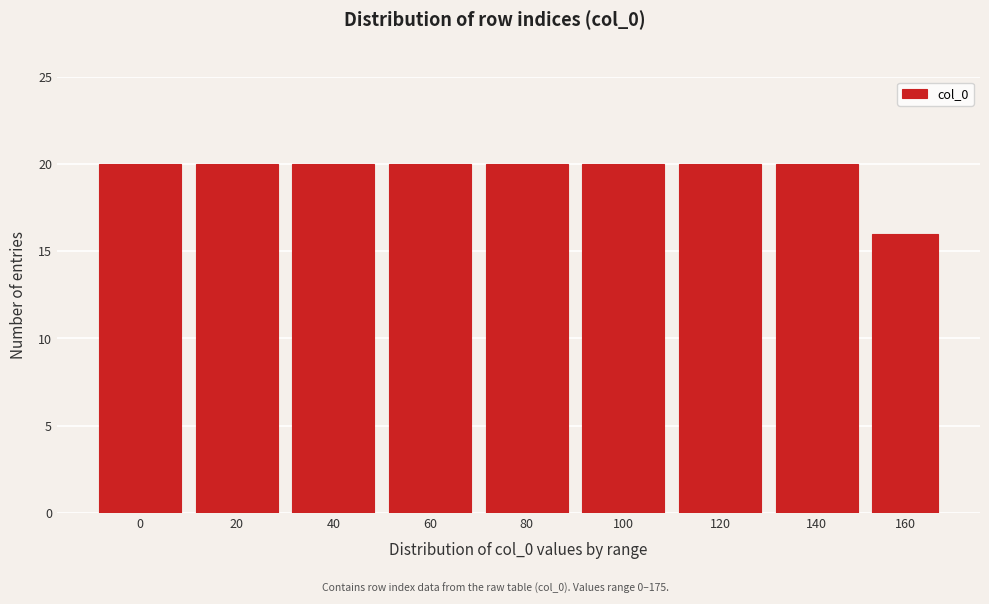

Reading left to right, extract all data points from this chart.

0=20	20=20	40=20	60=20	80=20	100=20	120=20	140=20	160=16